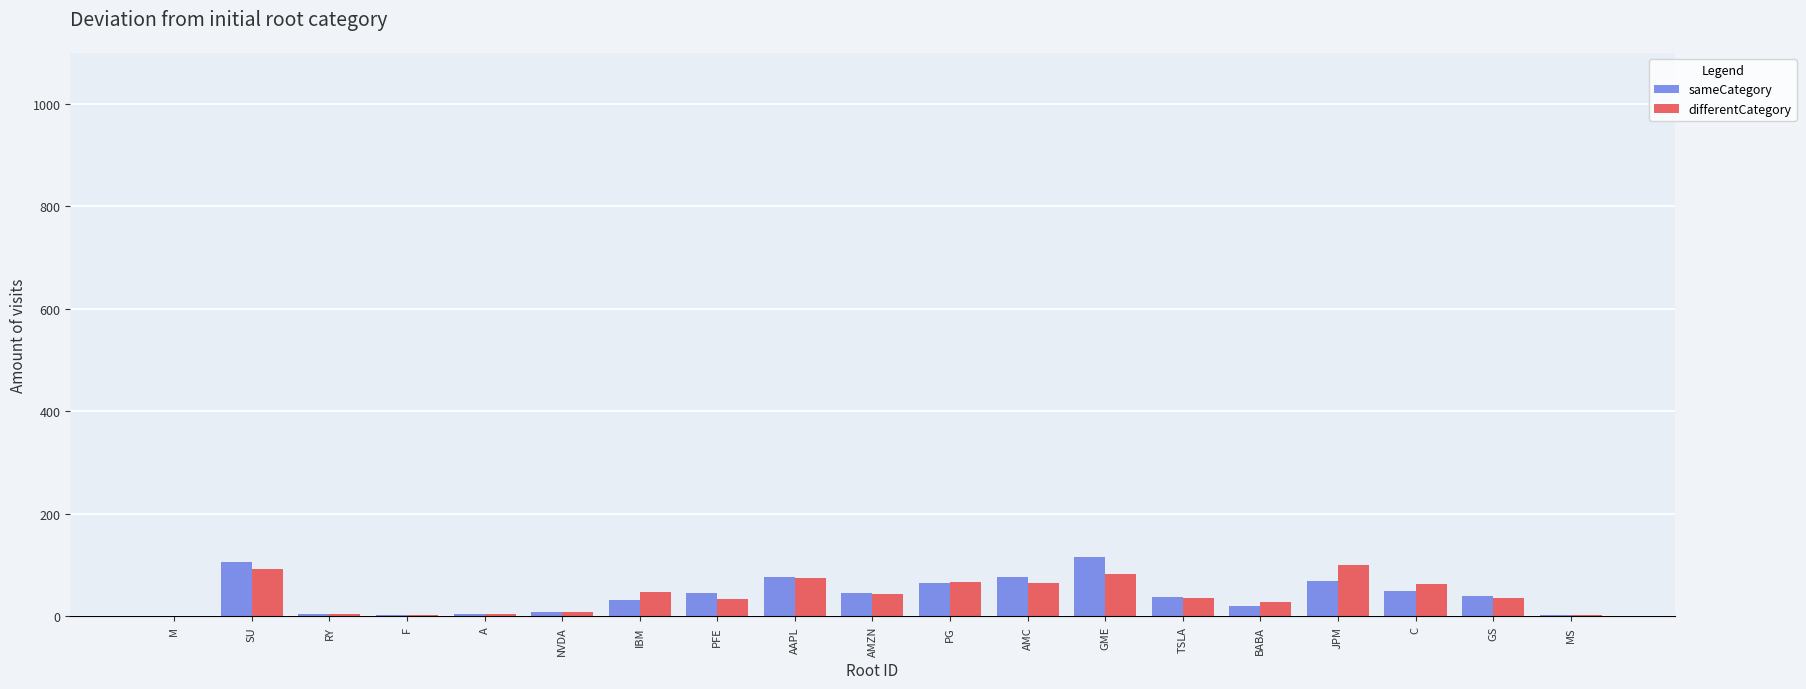

How many distinct data groups are displayed?

2